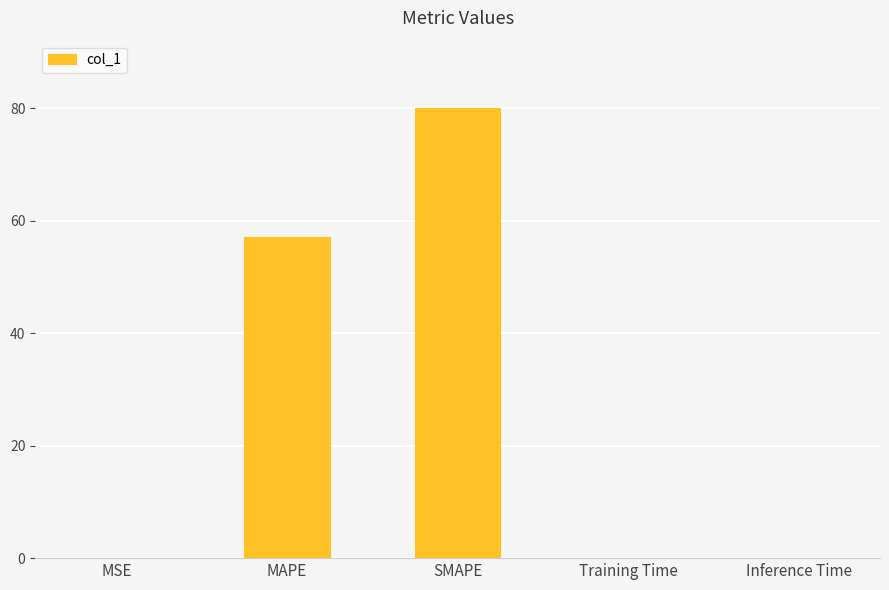

Is it true that the value at MSE is 0.0?

True